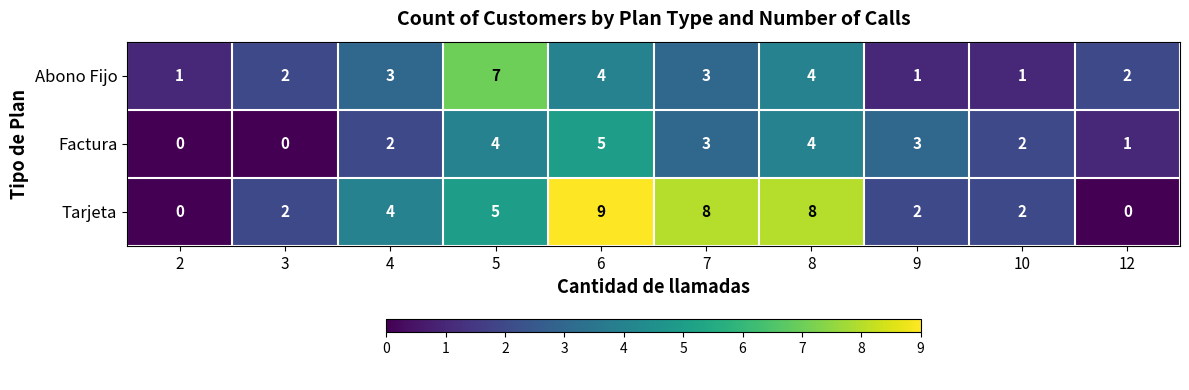

How many distinct data groups are displayed?

3